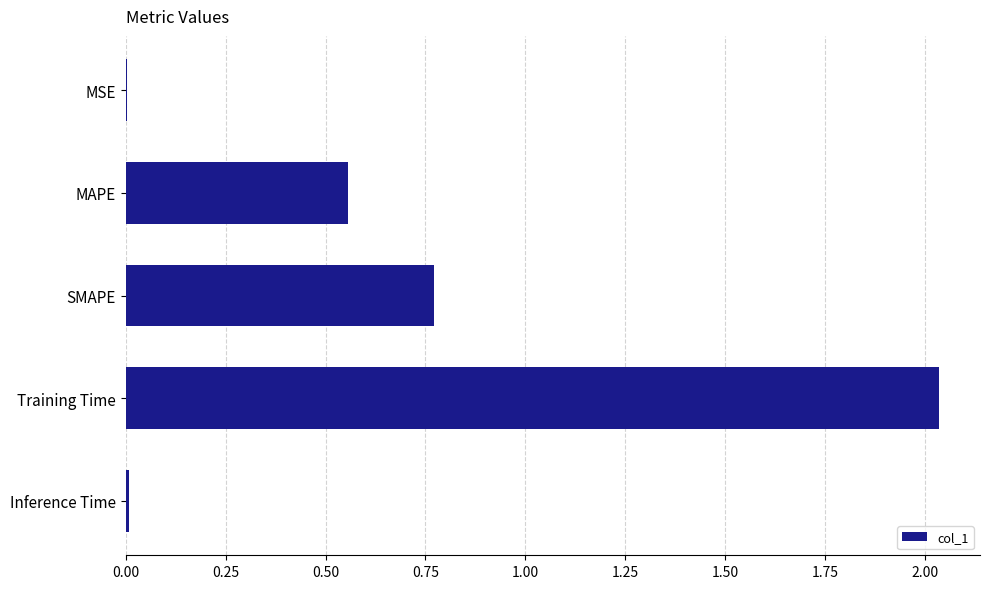

The chart shows a value of 1.0 at Training Time. True or false?

False